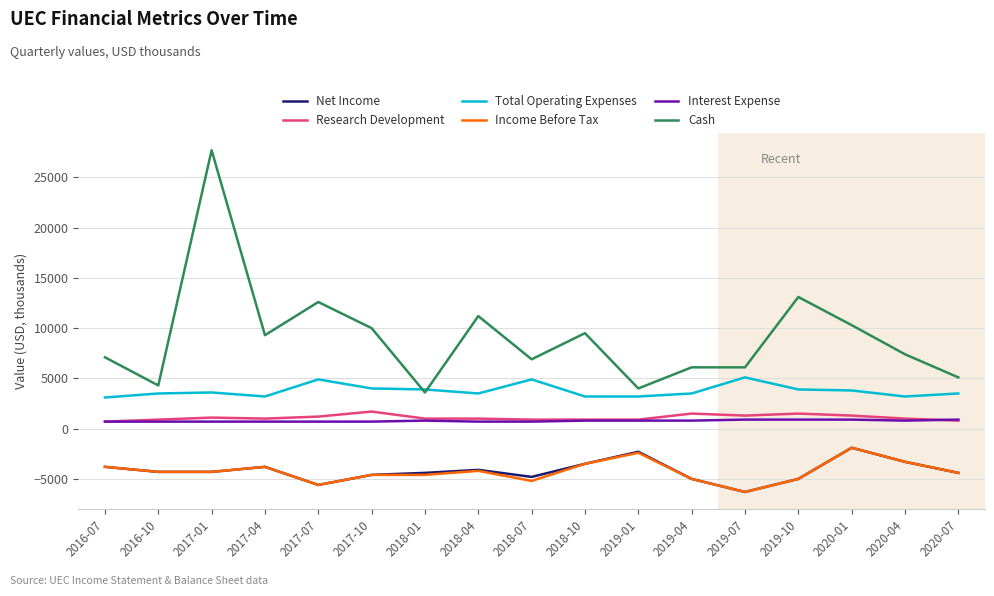

What is the difference between the second highest and minimum values in the Net Income series?

4000